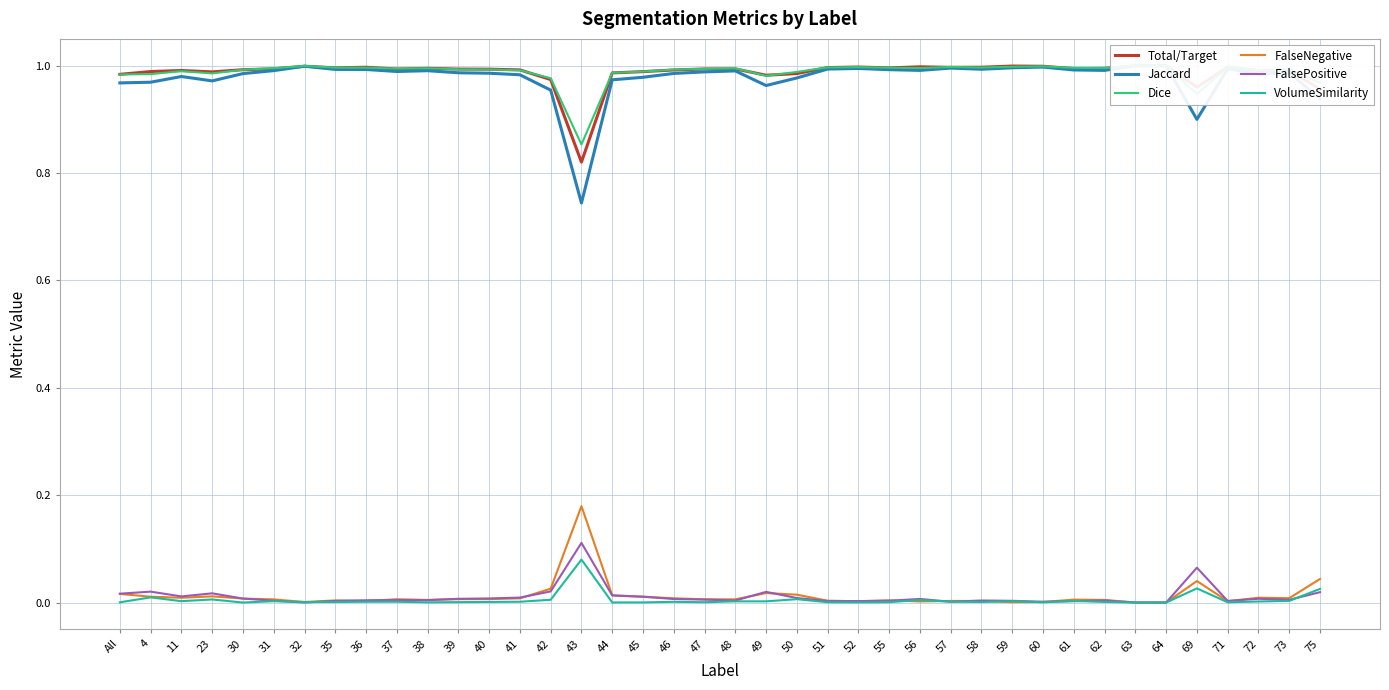

What is the spread (max minus min) of values at 38?

1.0